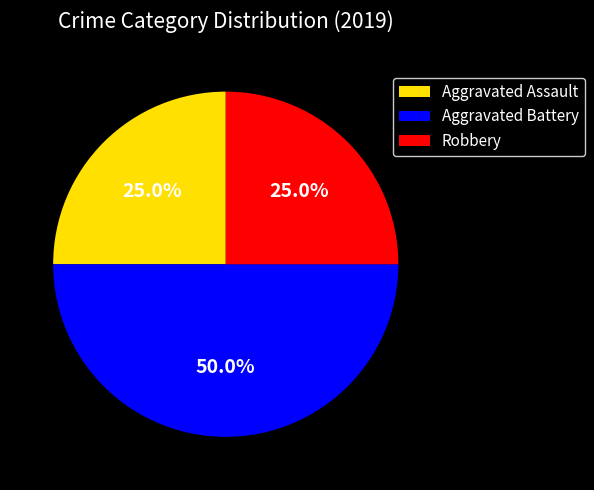

Combined, what portion of the pie is Robbery and Aggravated Battery?

75.0%